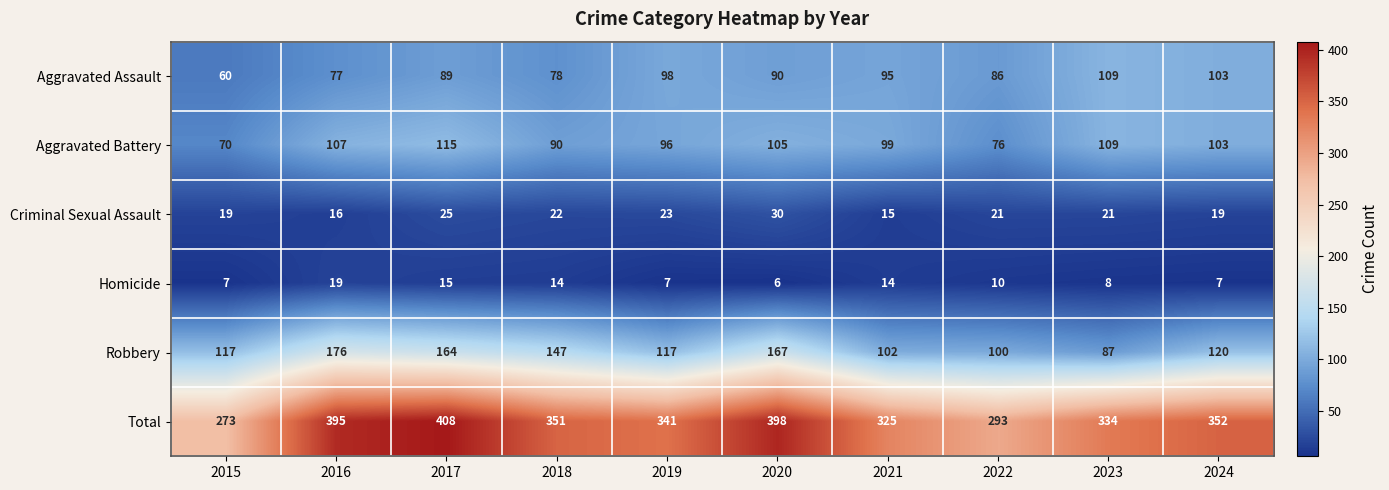

At which category is the sum across all series the highest?

2017